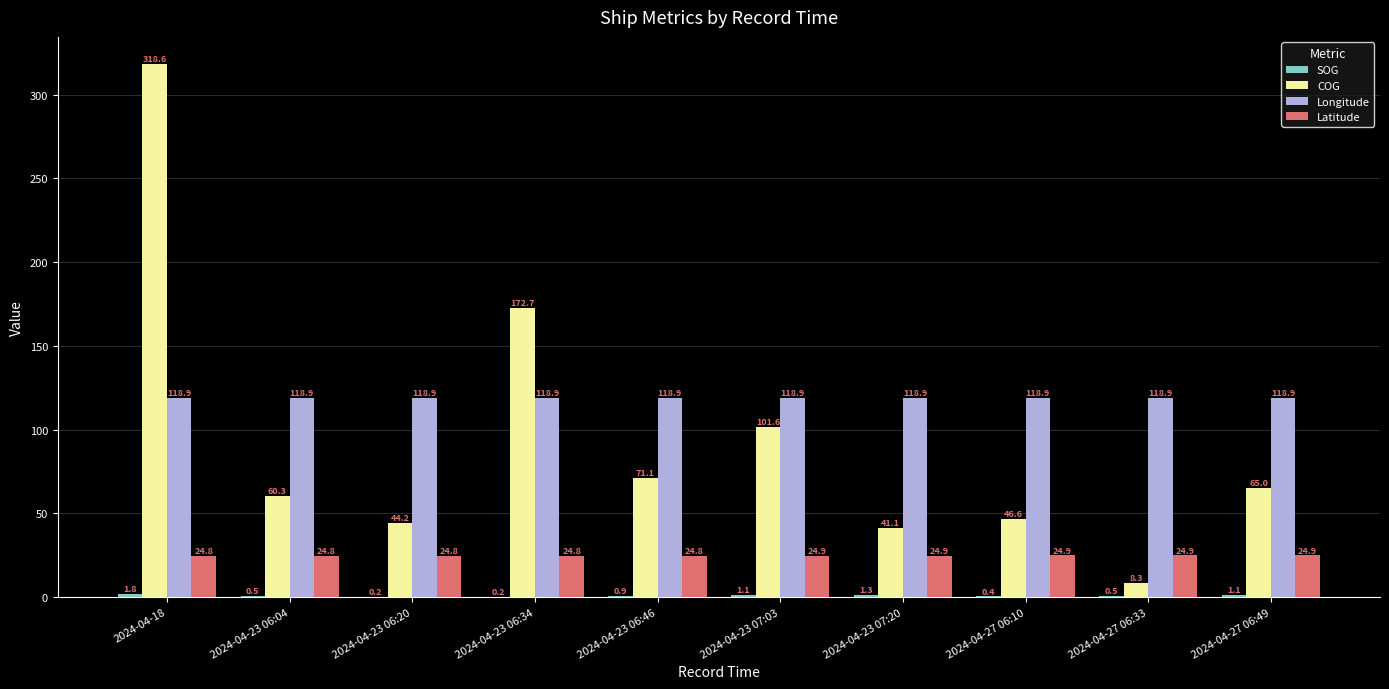

Which series changed the most between 2024-04-18 and 2024-04-23 06:20?

COG